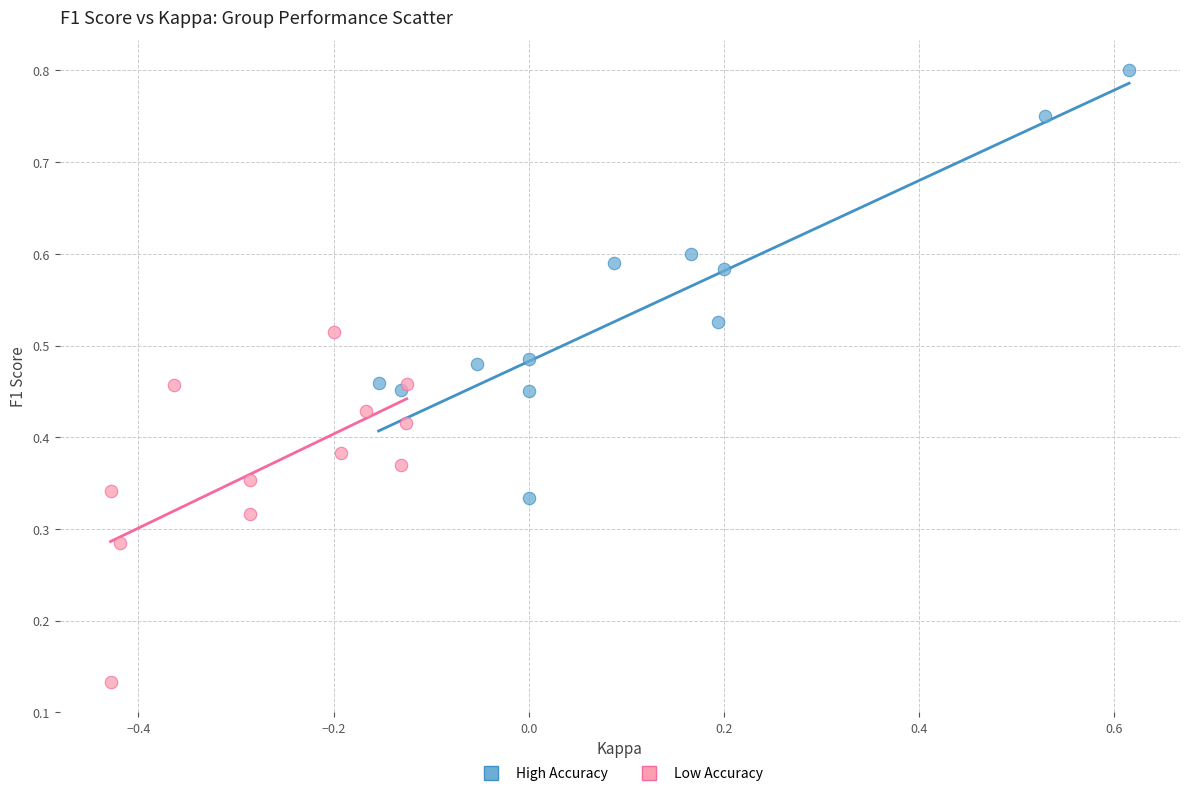

Which series has the largest Y range (max minus min)?

High Accuracy